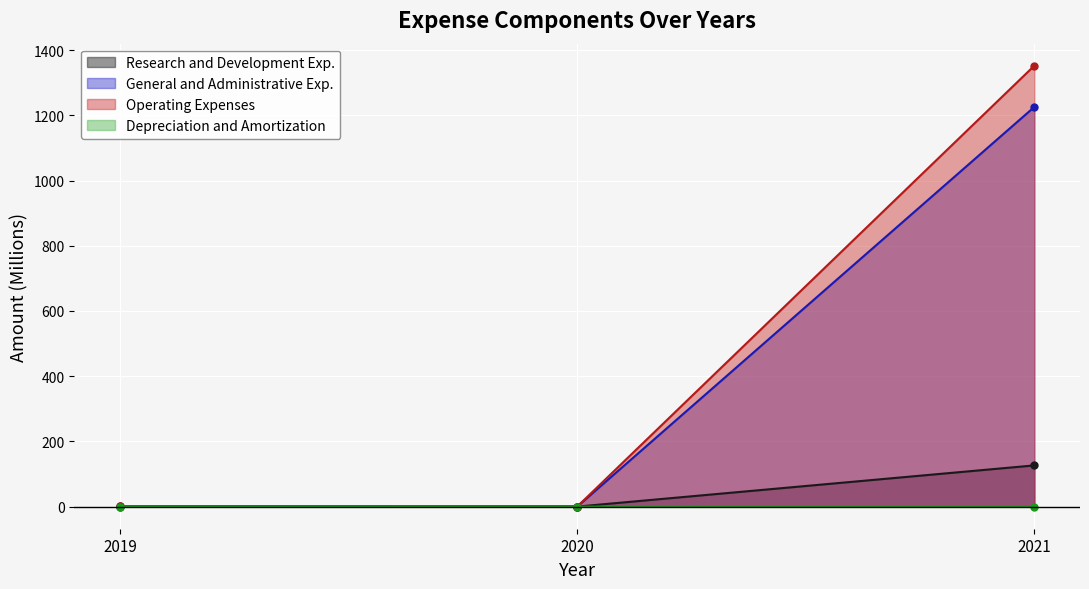

How many data points does each series have?

3